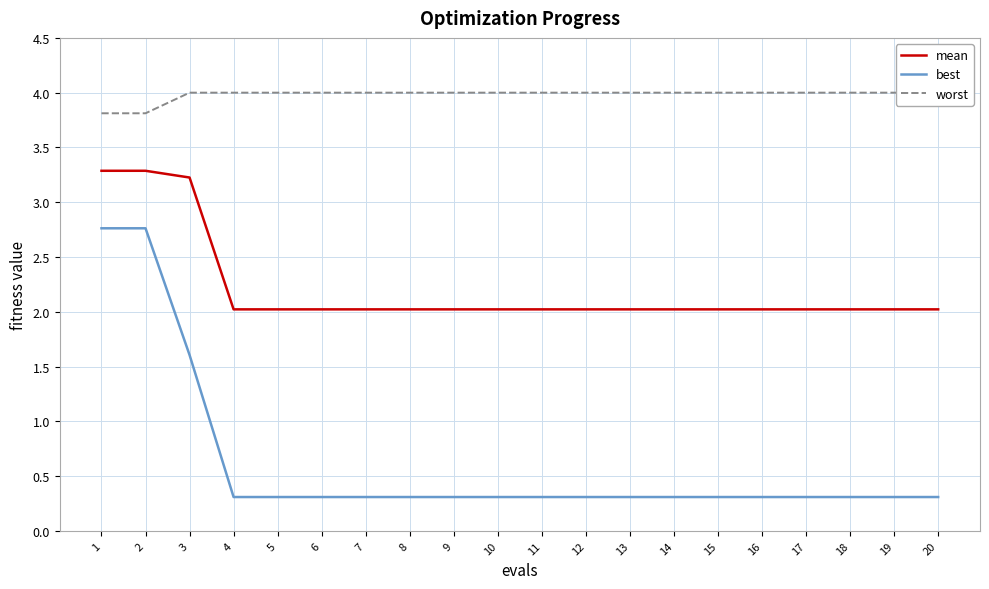

What is the spread (max minus min) of values at 1?

1.0